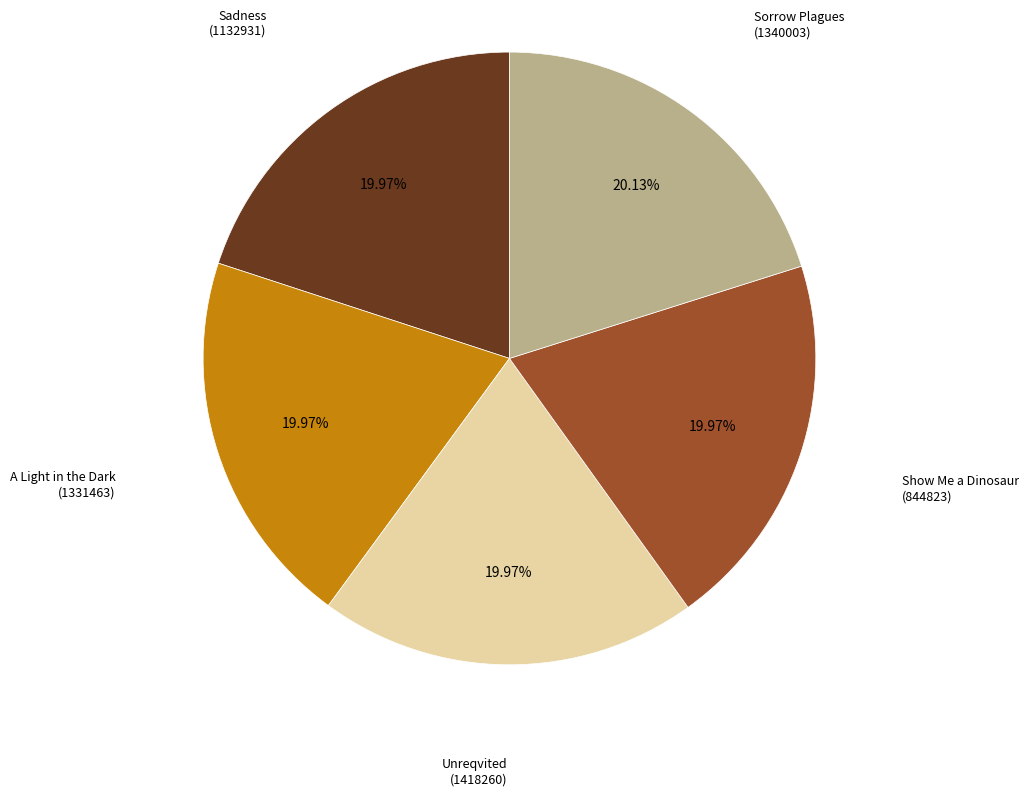

Is there a majority slice in this chart?

No